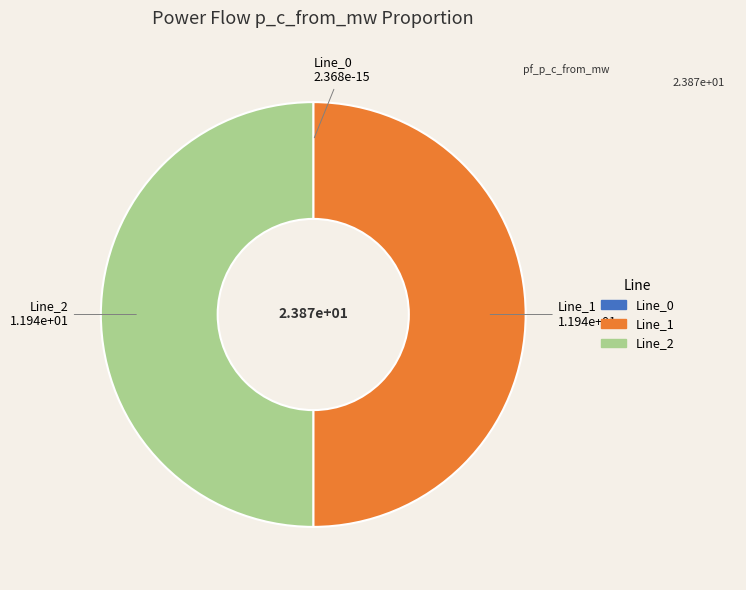

Do Line_2 and Line_1 together represent more than half of the pie?

Yes